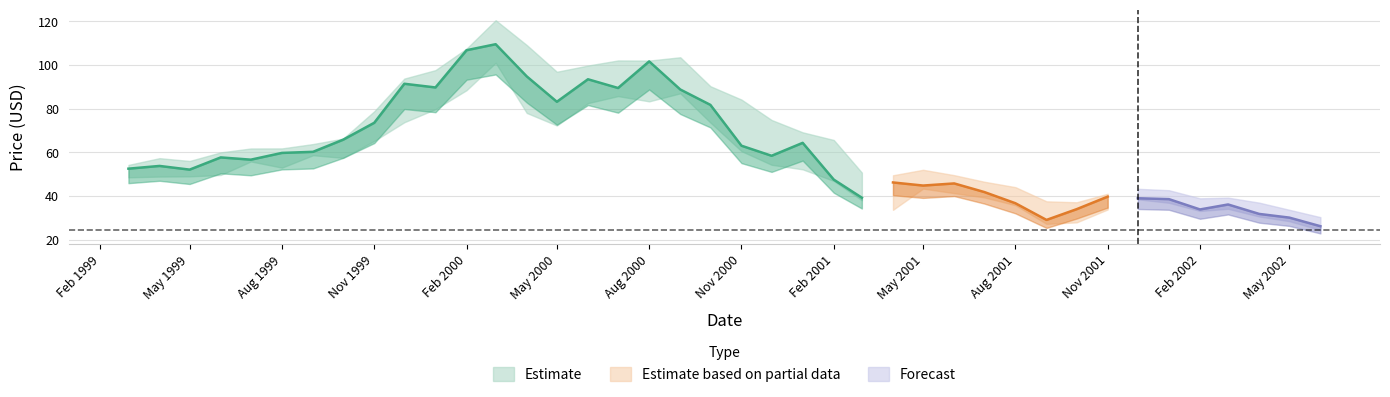

What is the sum of the close values at 26 and 16?

134.2